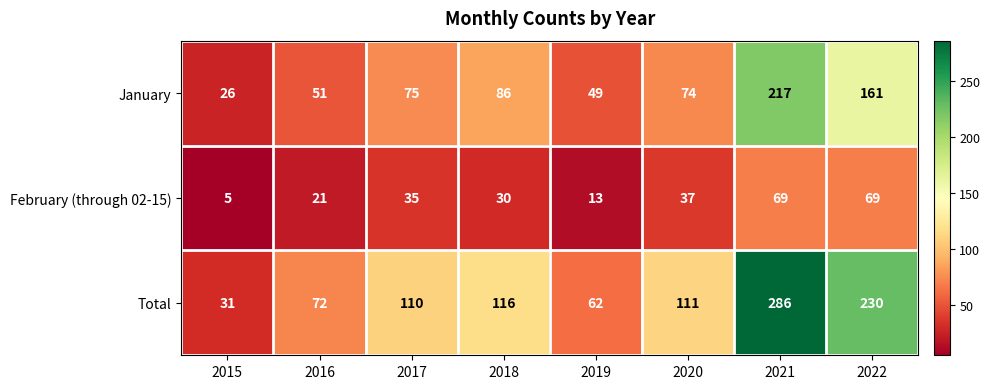

Is the value of Total at 2019 greater than the value of January at 2015?

Yes